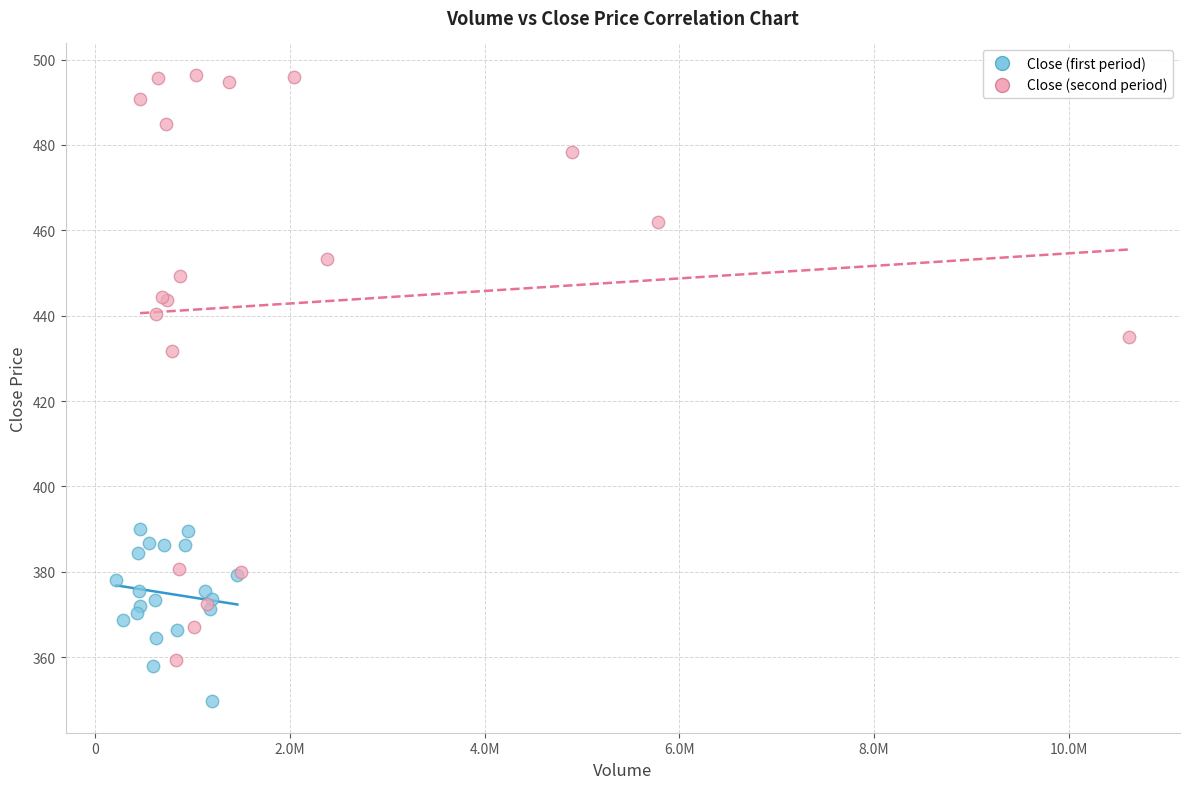

Which series has the widest spread of Y values?

Close (second period)